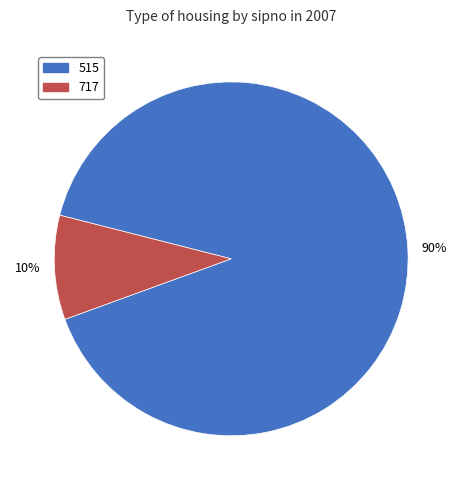

Does 515 represent more than half of the total?

Yes